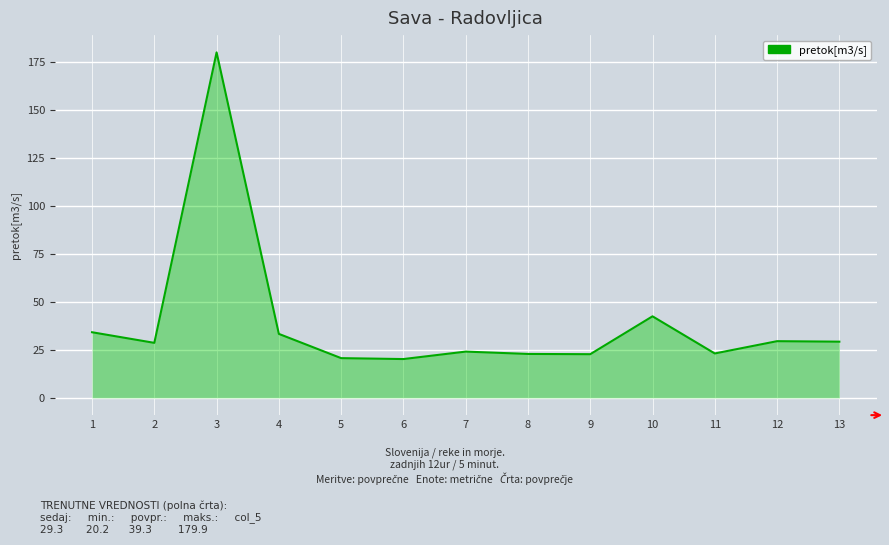

What is the maximum value shown in the chart?

179.9